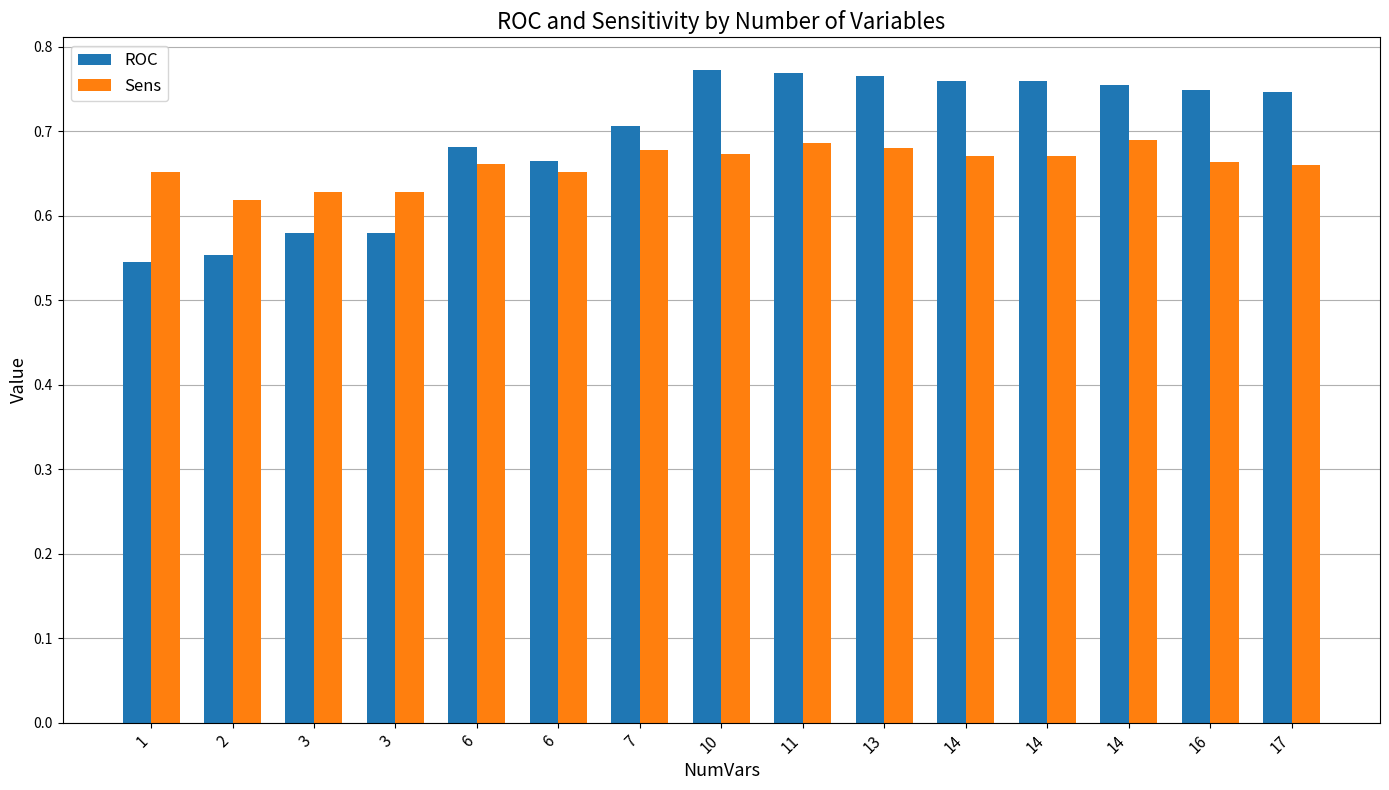

What is the difference between the second highest and second lowest values in the ROC series?

0.2